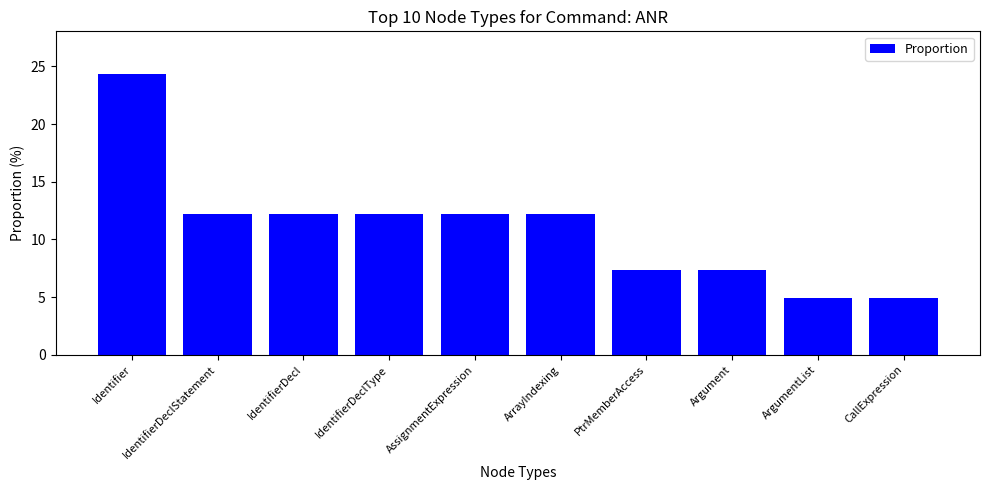

What is the greatest value displayed?

24.4